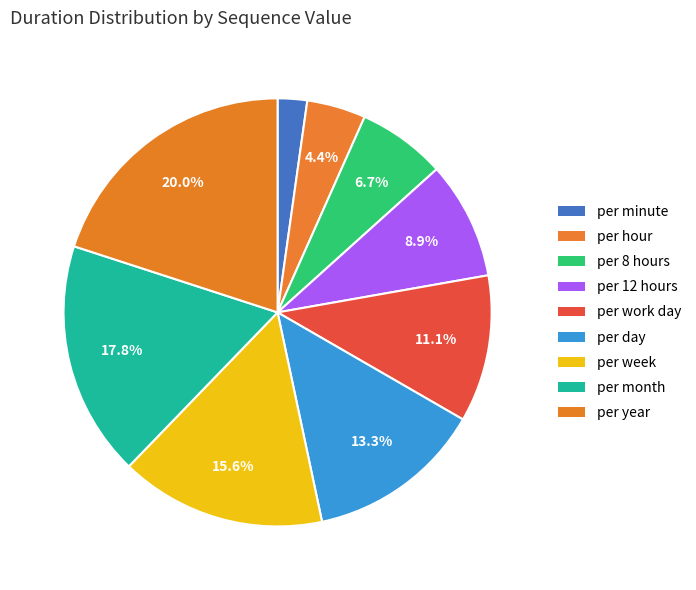

How many segments does this pie chart have?

9